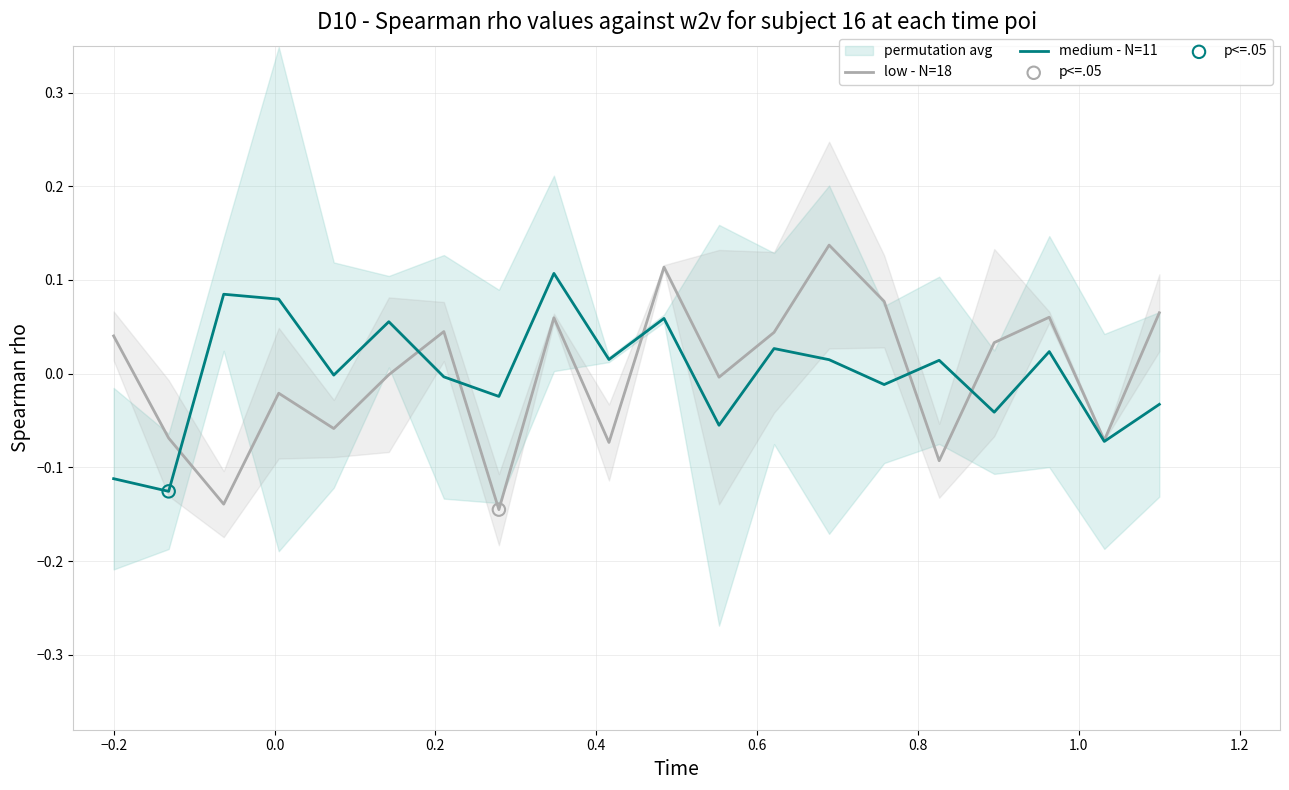

Which series reaches the minimum Y coordinate?

low - N=18